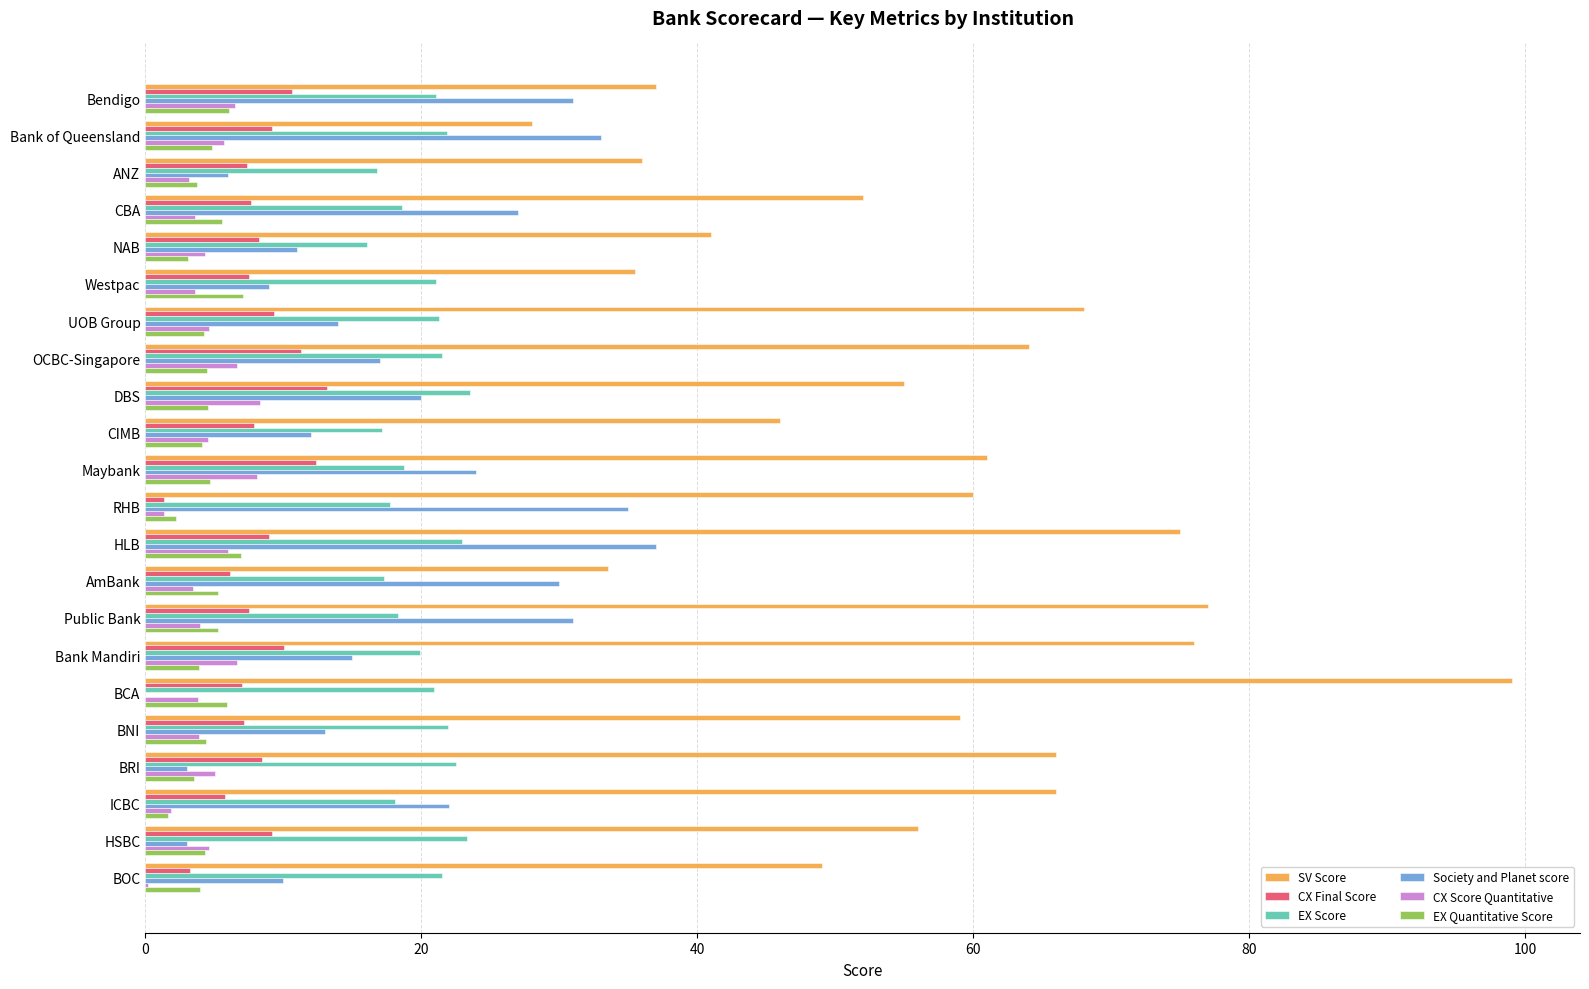

Which series has the largest total across all categories?

SV Score